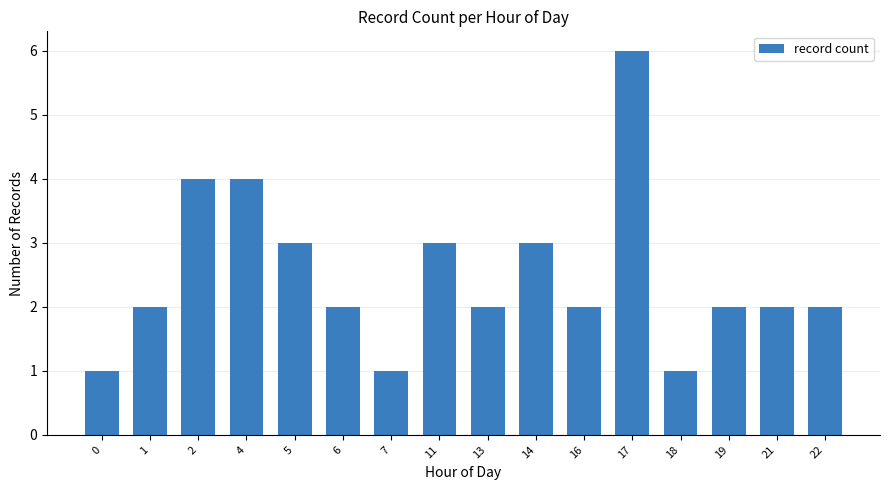

What is the difference between the maximum and minimum values?

5